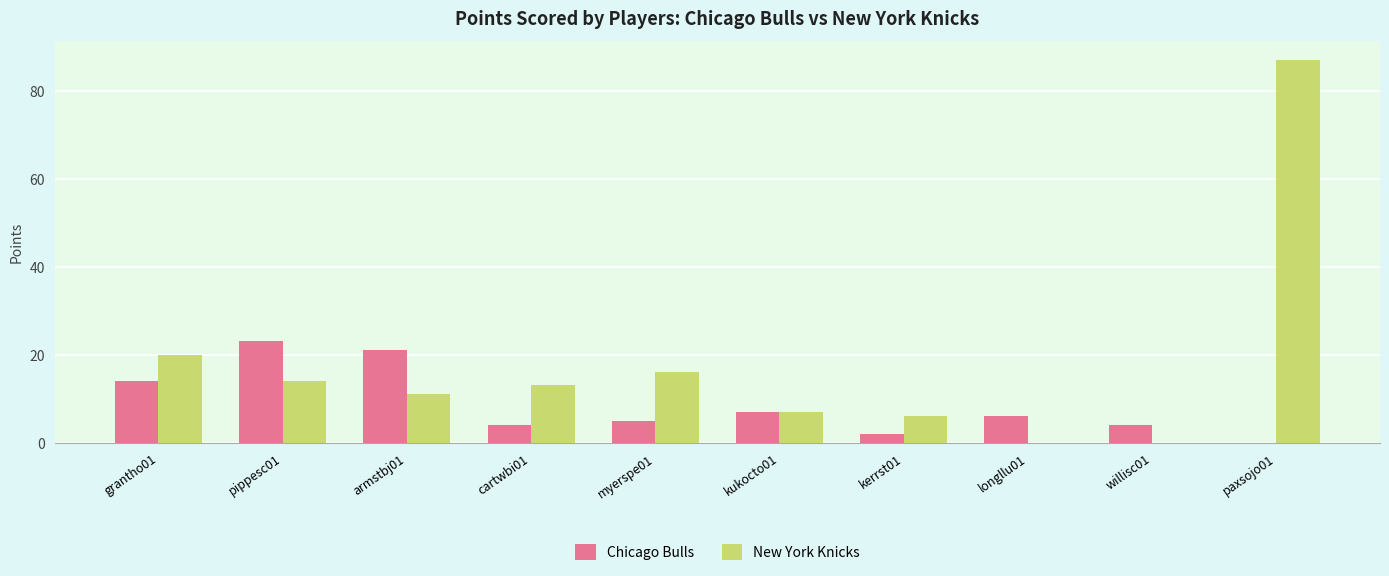

What is the difference between the New York Knicks values at armstbj01 and pippesc01?

3